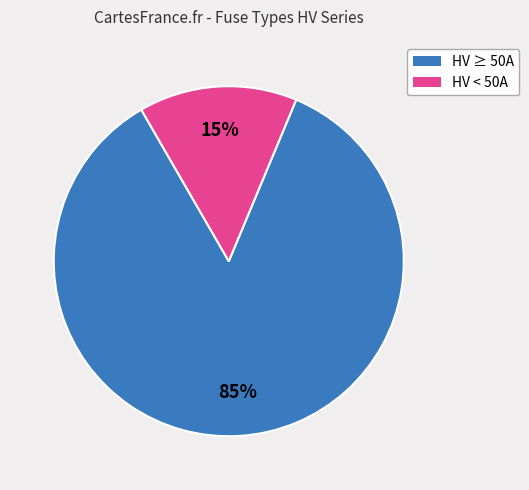

To the nearest percent, what is the average slice percentage?

50%